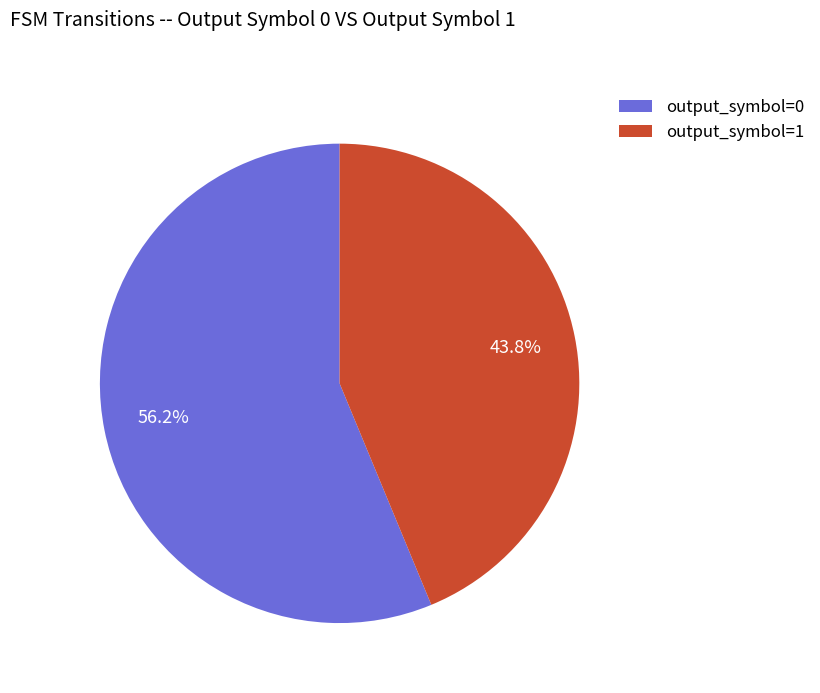

How many slices are in this pie chart?

2